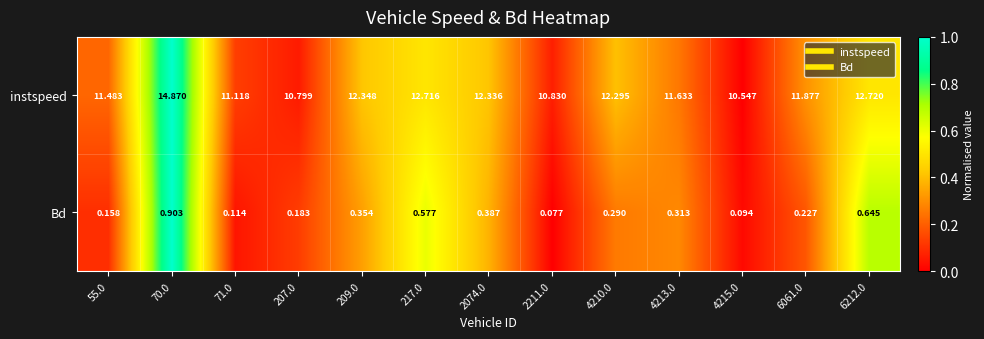

Which series has the largest total across all categories?

instspeed